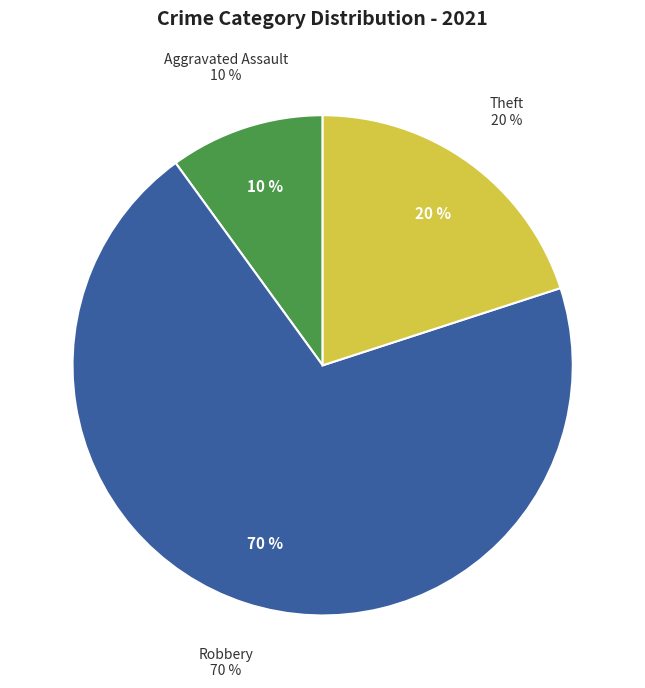

To the nearest percent, what portion does Robbery represent?

70%